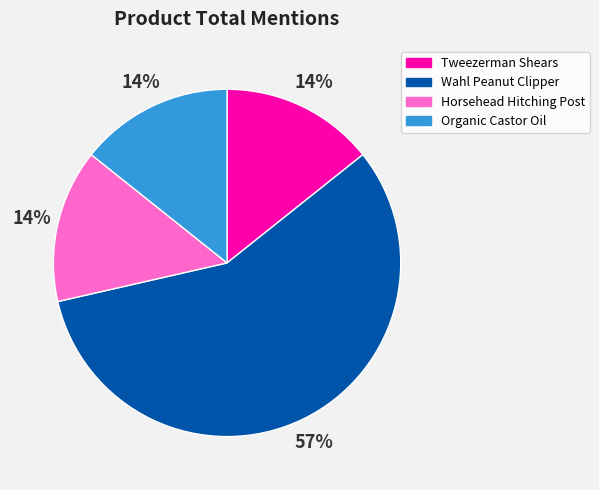

The Horsehead Hitching Post slice represents 14% of the pie. True or false?

True